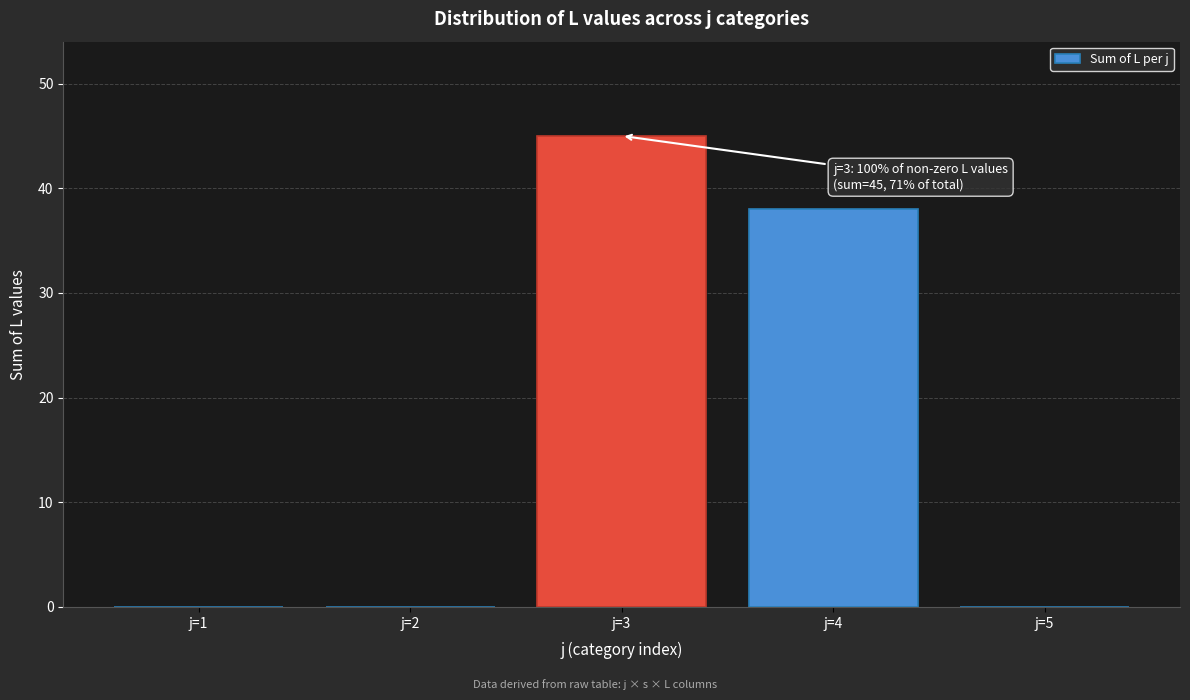

Reading left to right, list all the values displayed in this chart.

j=1=0	j=2=0	j=3=45	j=4=38	j=5=0